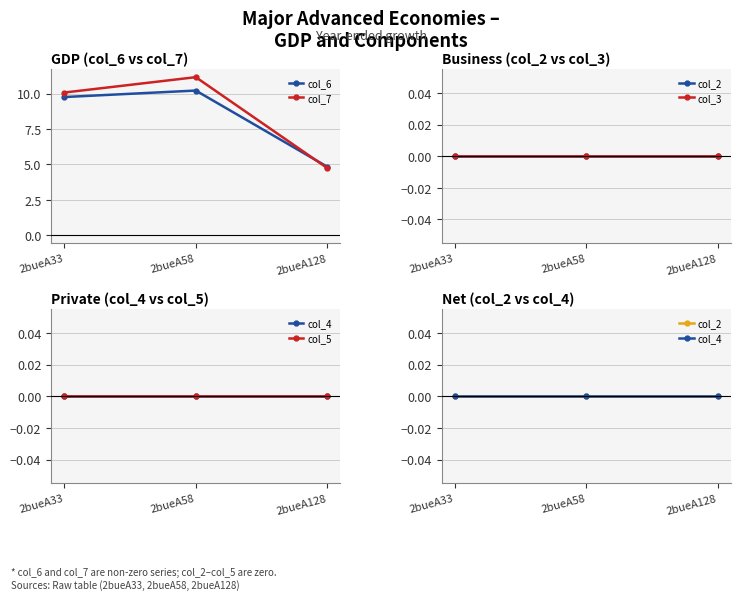

Where does the col_6 series first go above 9?

2bueA33